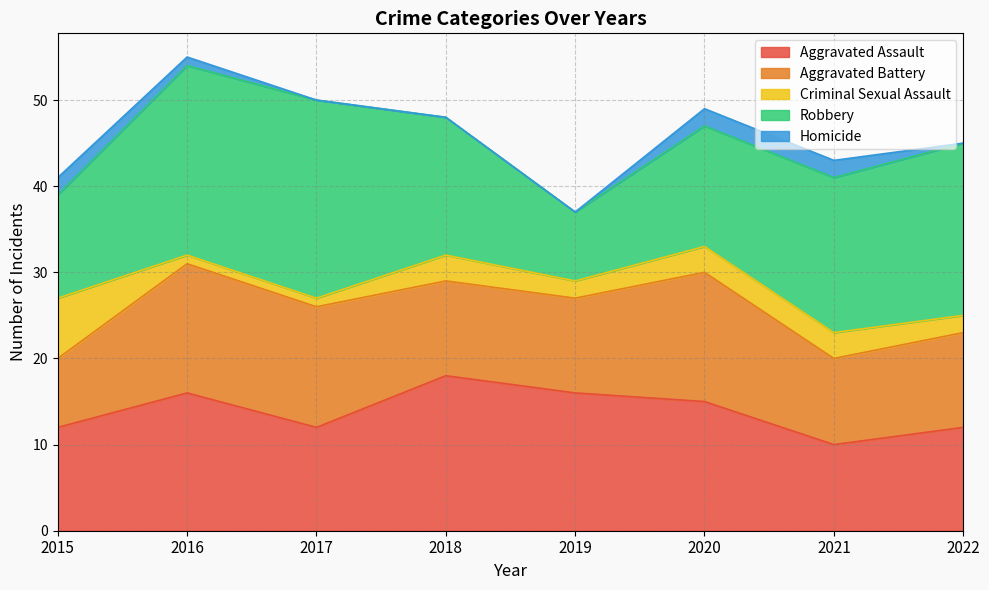

Where is Aggravated Assault nearest to the value 14?

2020